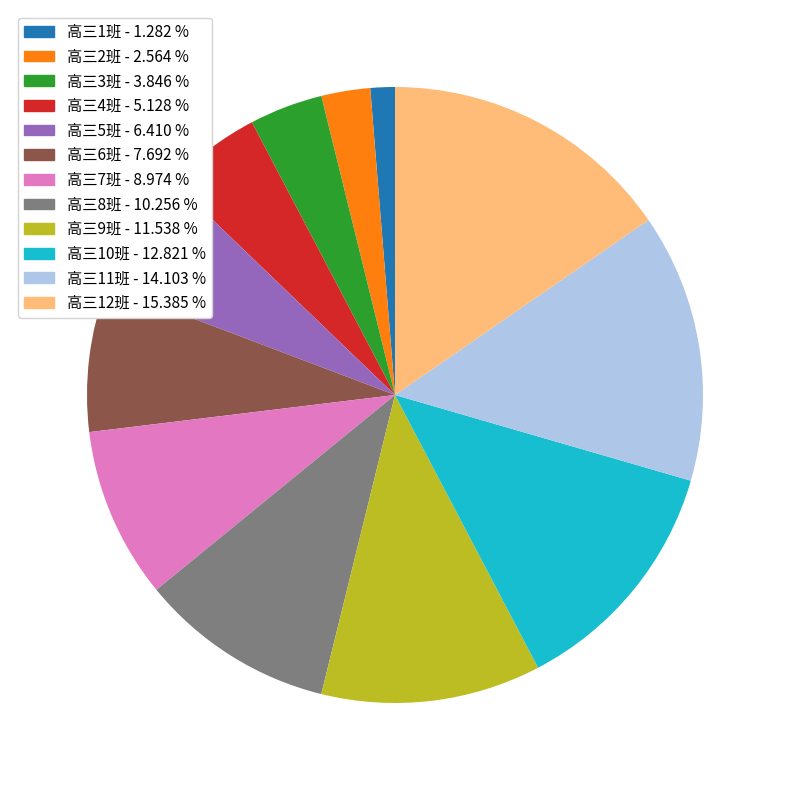

Is it true that 高三3班 is 4% of the pie?

True